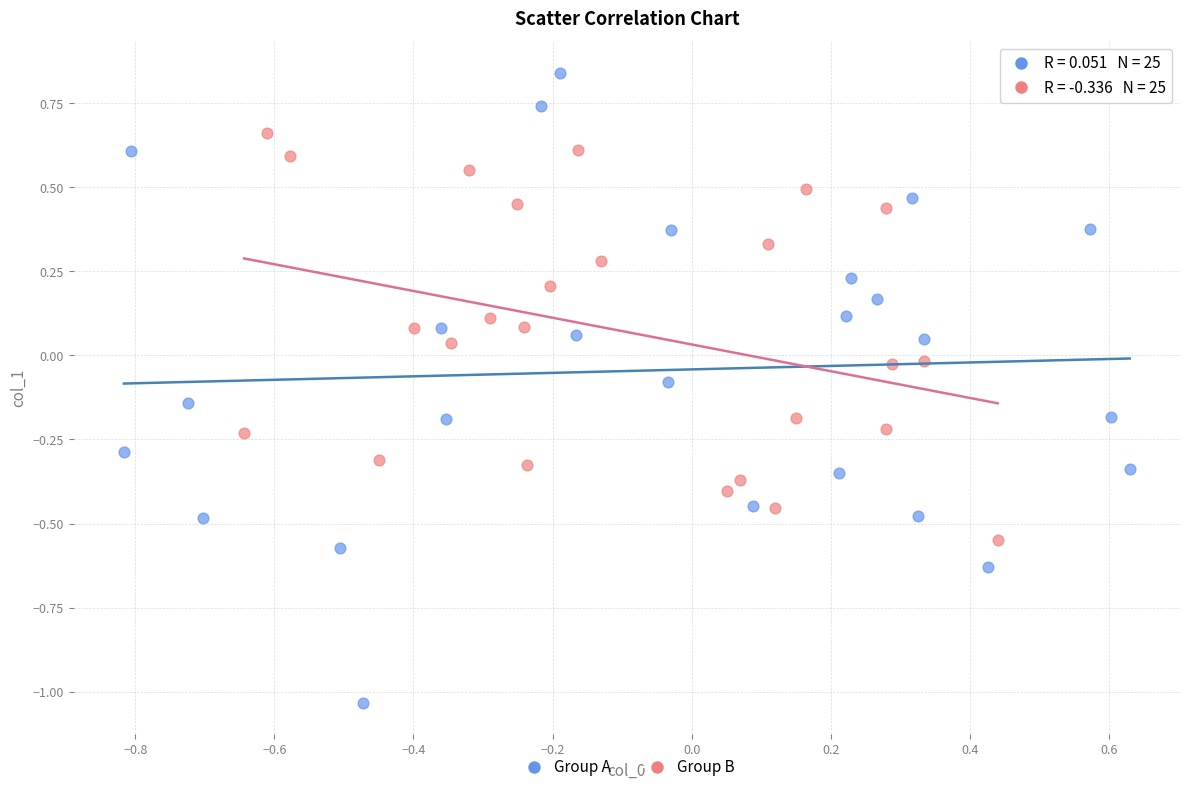

Which series contains the highest Y value?

Group A